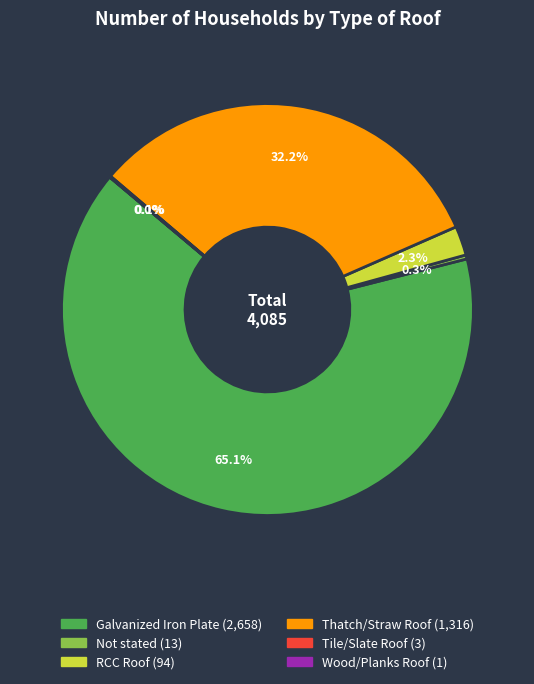

What is the largest slice in the pie chart?

Galvanized Iron Plate